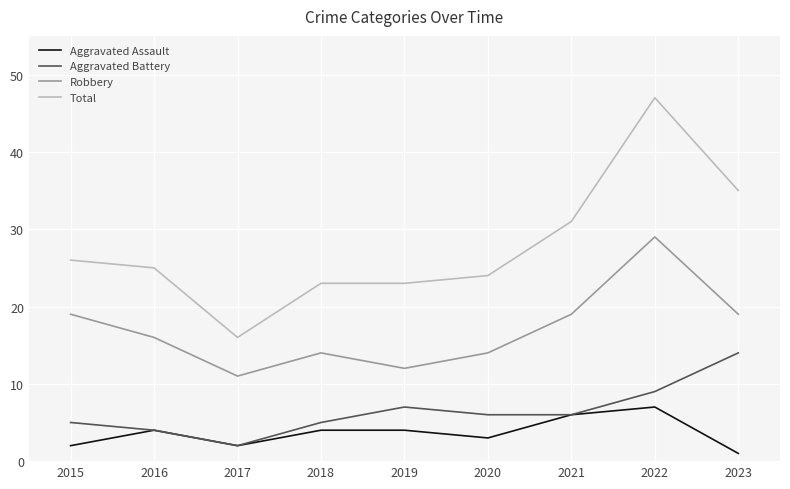

Which series has the widest spread of values?

Total